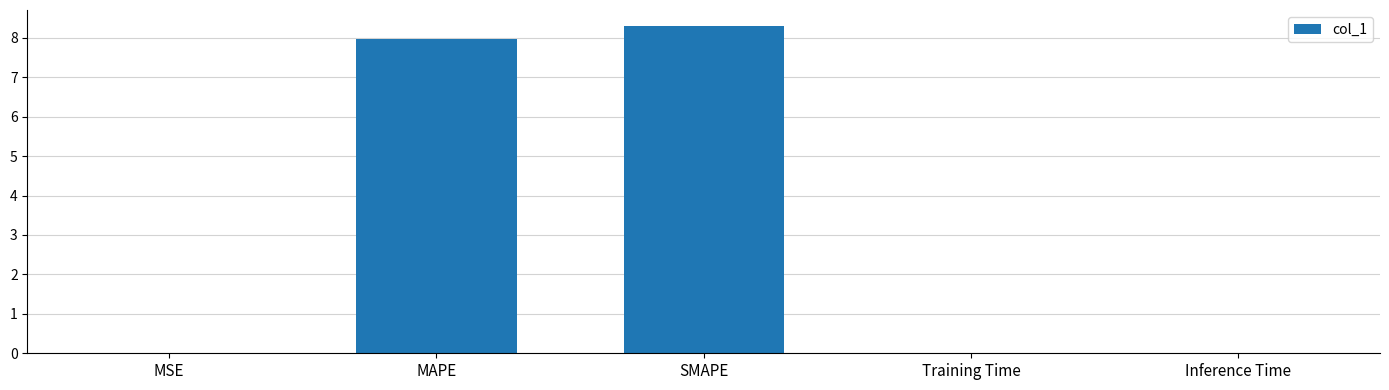

What is the sum of all values?

16.3